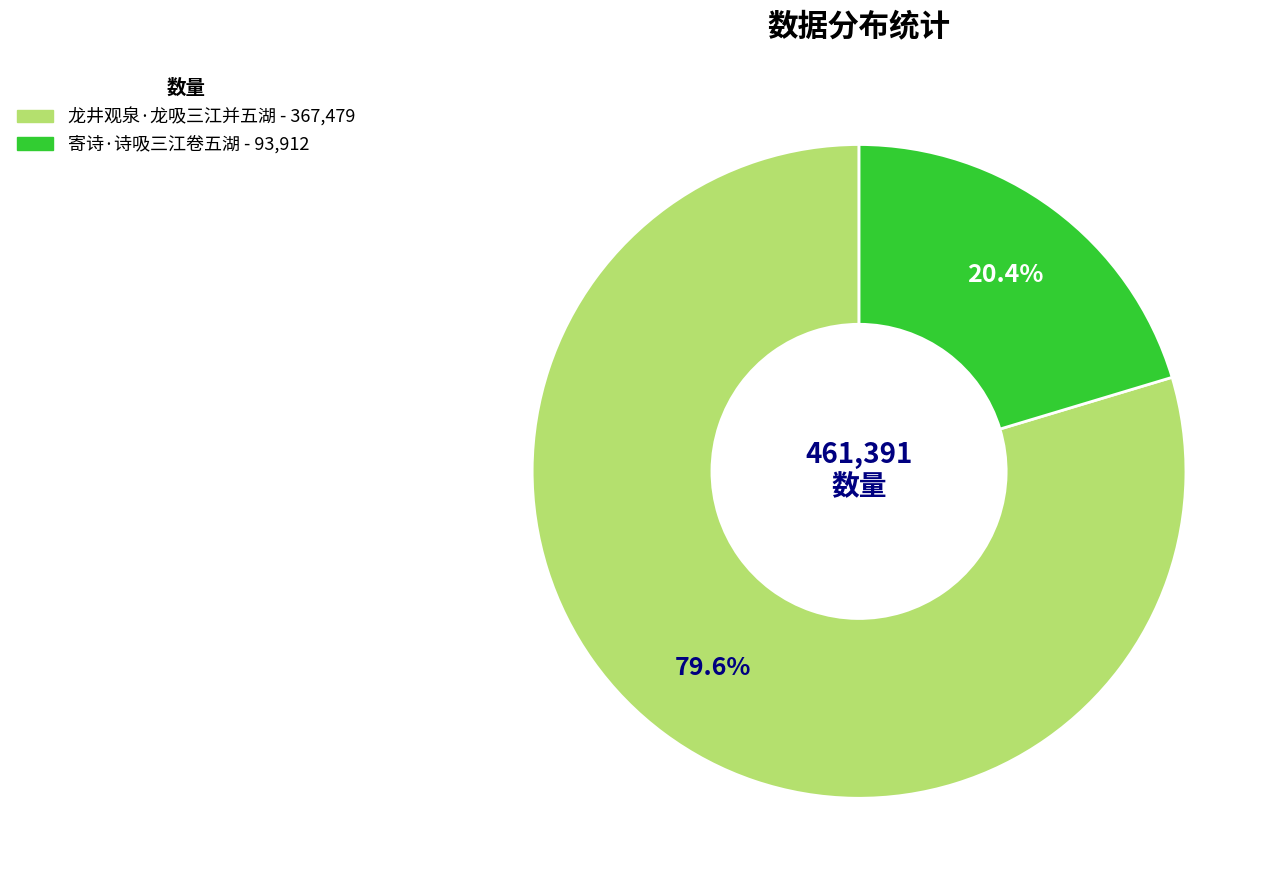

Does 龙井观泉·龙吸三江并五湖 represent more than half of the total?

Yes